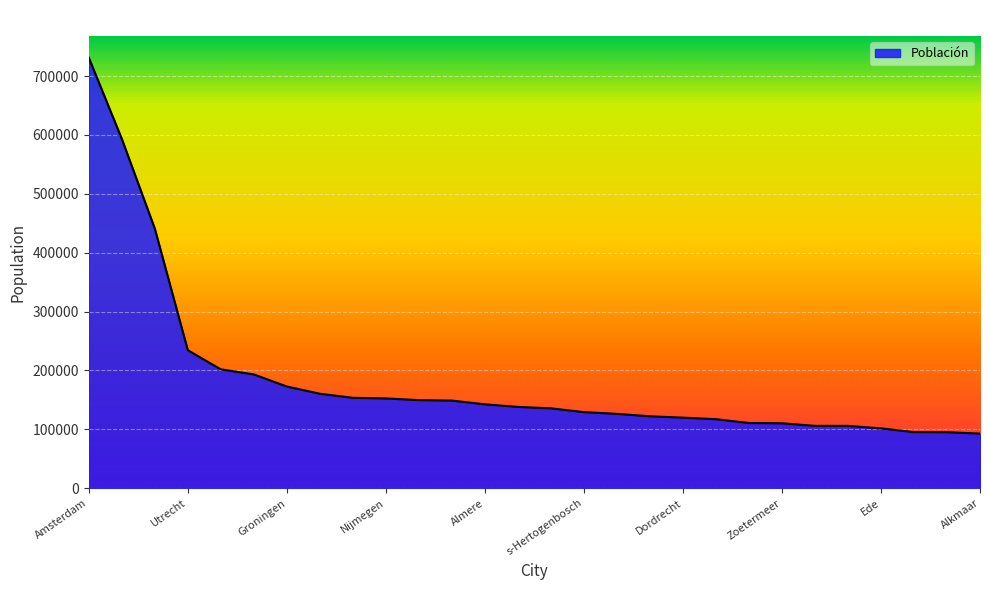

What is the greatest value displayed?

731200